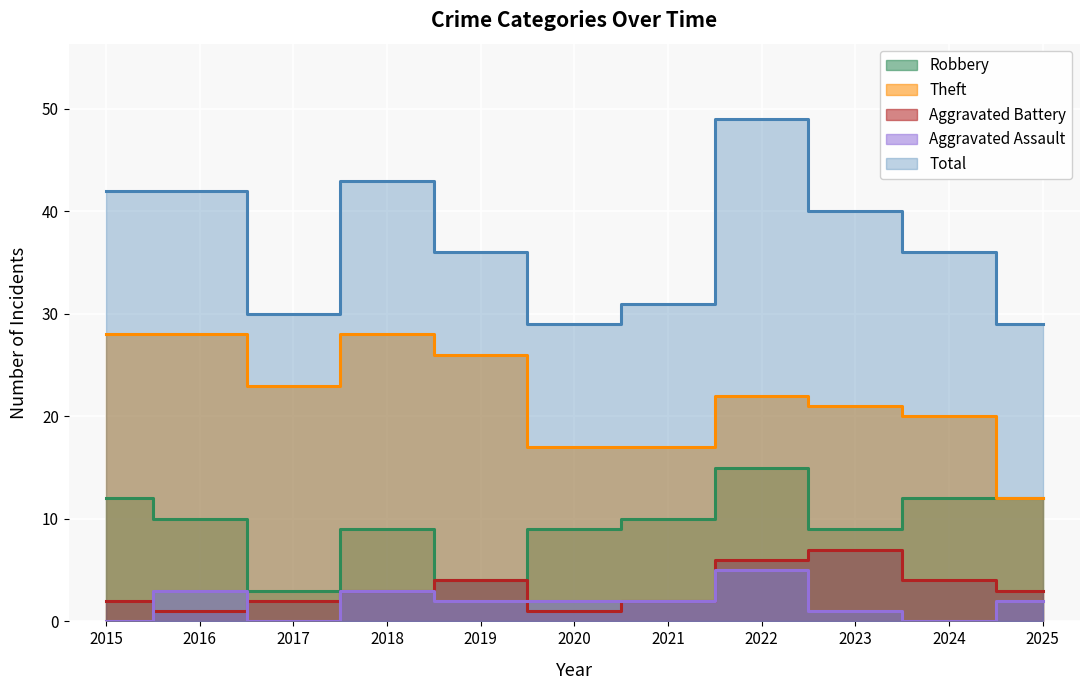

True or false: Aggravated Battery has a value of 3 at 2019.

False